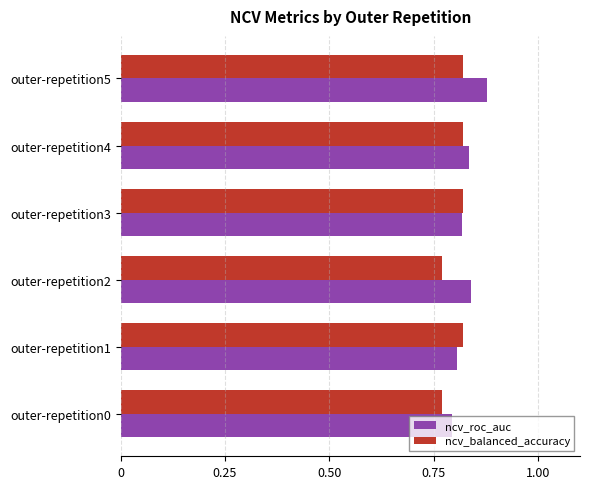

At how many categories does at least one series exceed 0?

6